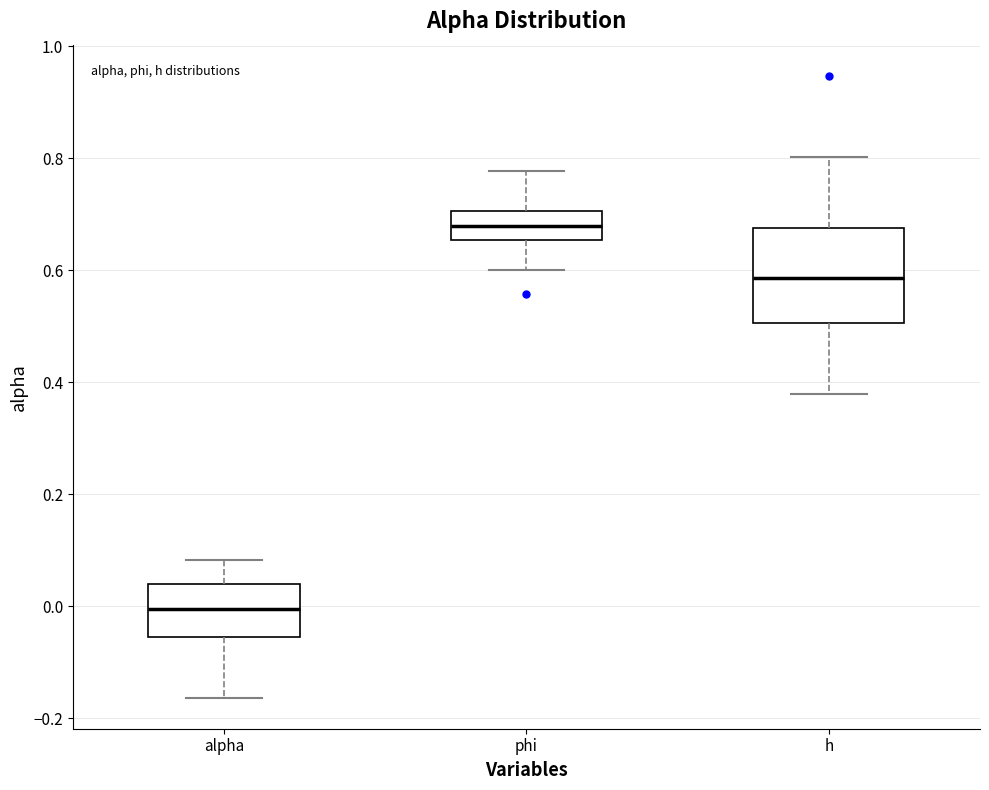

Reading left to right, transcribe this box plot: for each box, give where its median line is, the range the box spans, and where its two whiskers end, as read against the y-axis. The values are not printed on the chart, so give them approximately, as read against the axis.

alpha: median 0.00, box -0.06 to 0.04, whiskers -0.16 to 0.08
phi: median 0.68, box 0.66 to 0.70, whiskers 0.60 to 0.78
h: median 0.58, box 0.50 to 0.68, whiskers 0.38 to 0.80